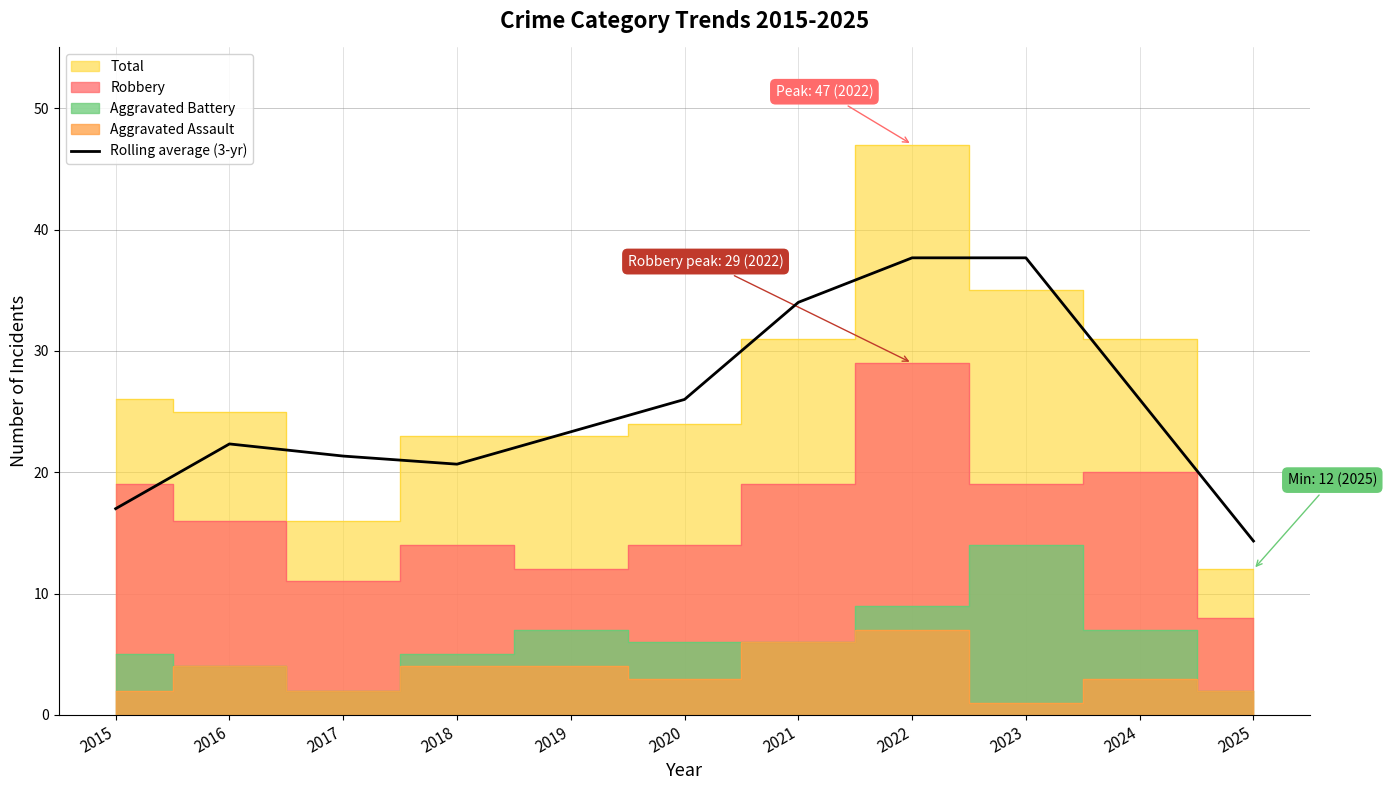

What is the value of the 1st point from the left?

17.0